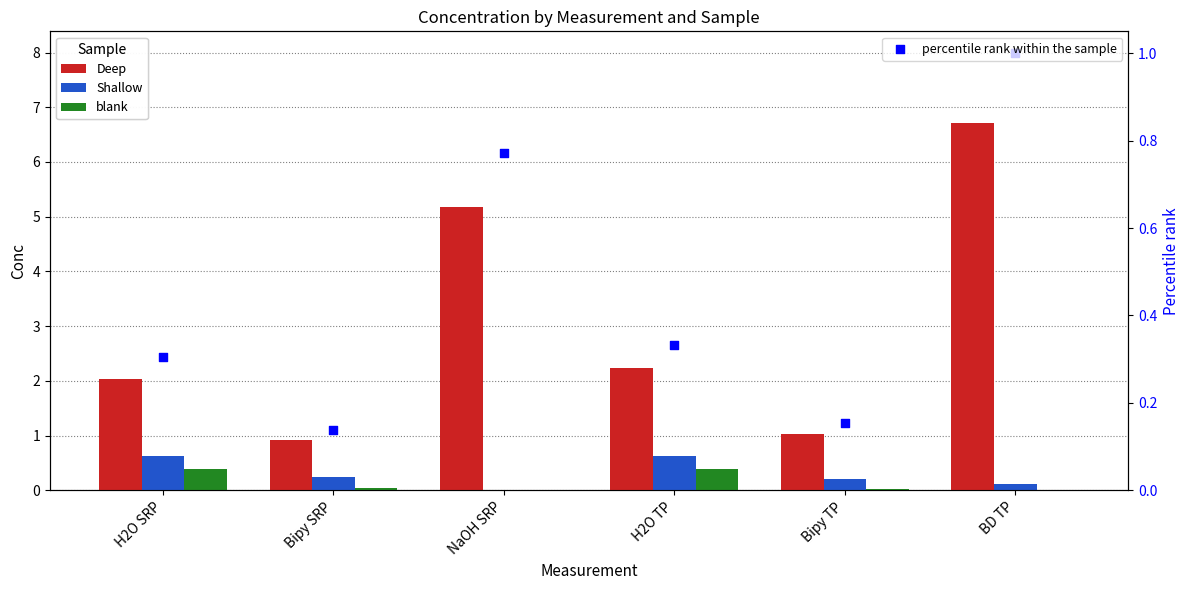

Which series contains the highest Y value?

Deep